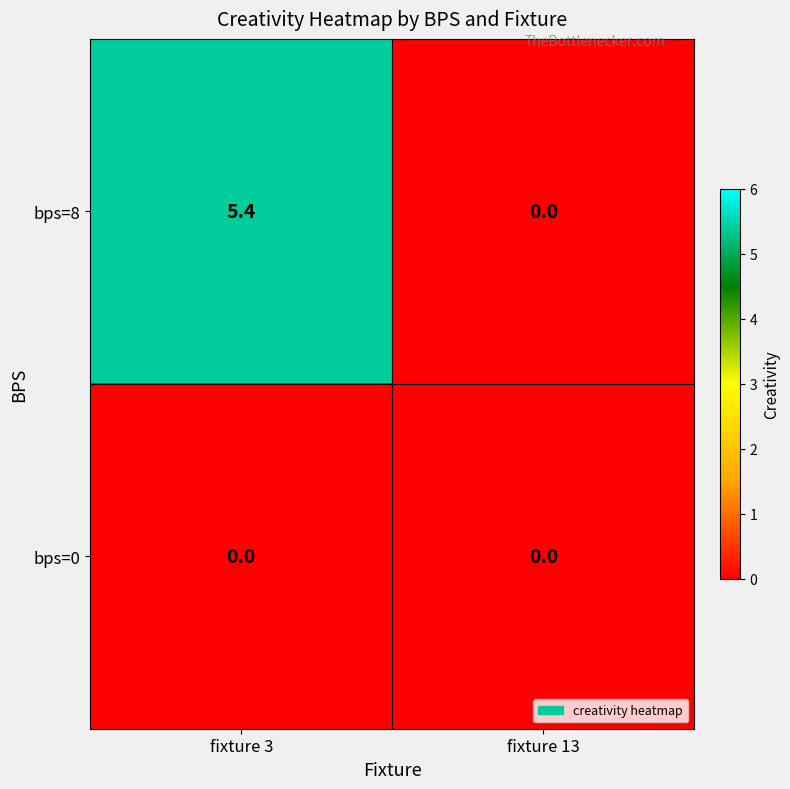

List the series in order of their overall mean, highest first.

bps=8, bps=0